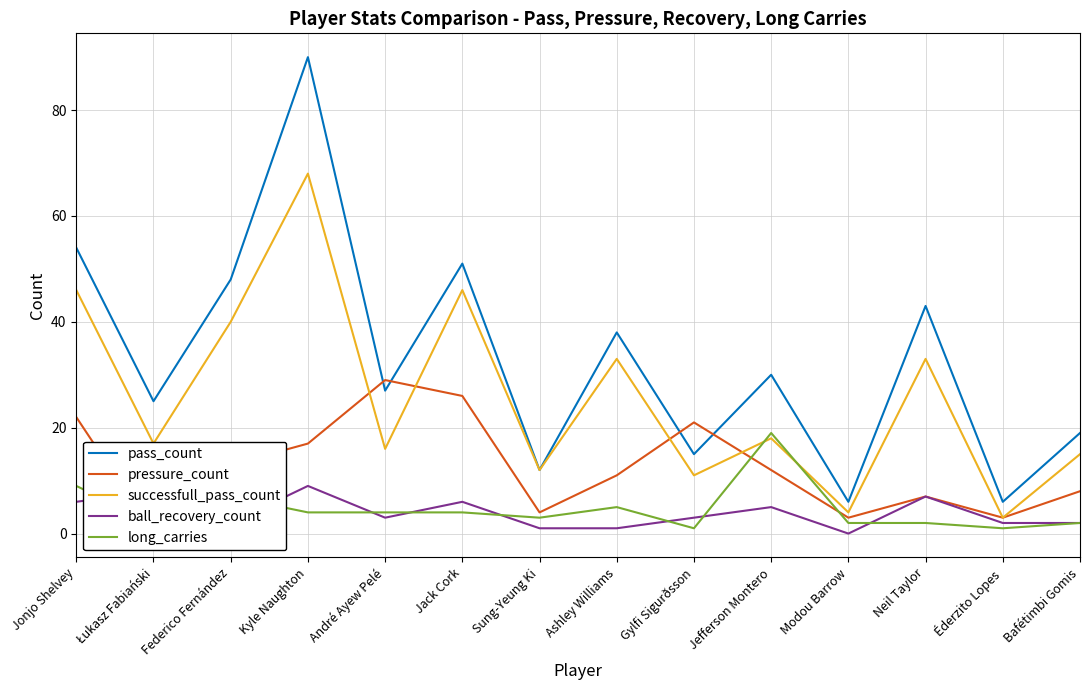

What is the value of the pass_count point at the 4th from the left?

90